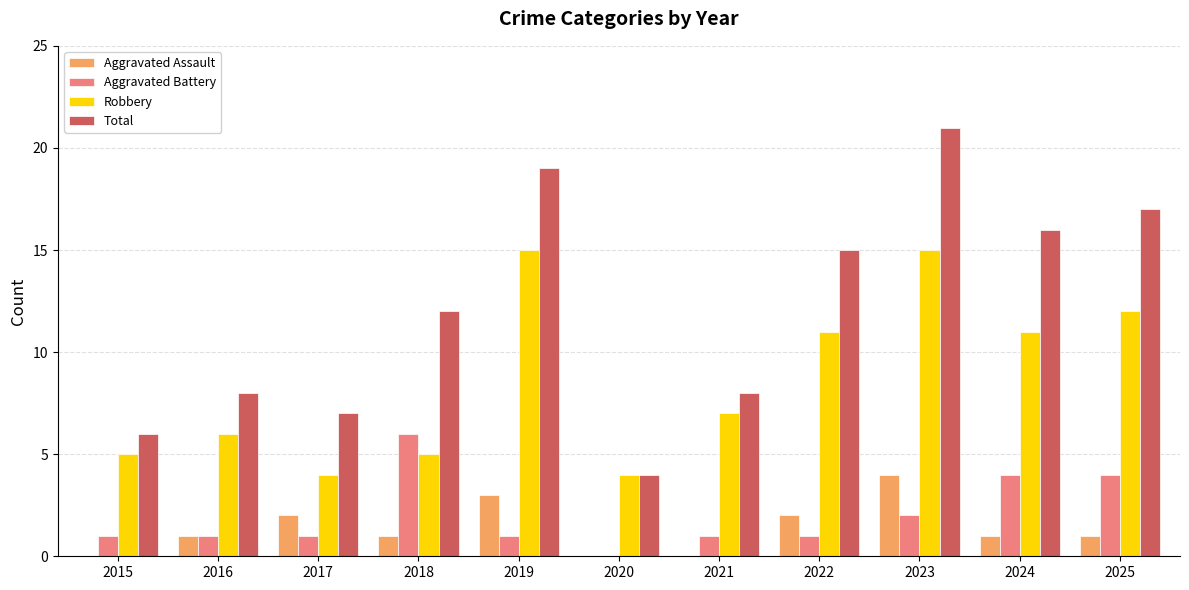

Which series changed the most between 2016 and 2018?

Aggravated Battery